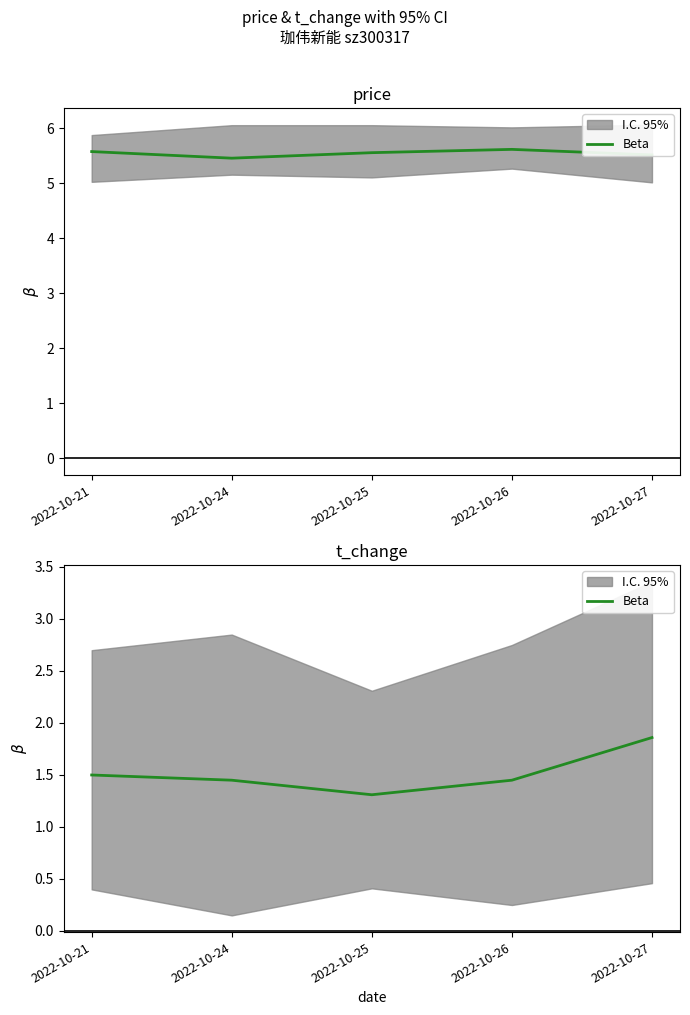

Rank the categories by value from lowest to highest.

2022-10-25, 2022-10-24, 2022-10-26, 2022-10-21, 2022-10-27